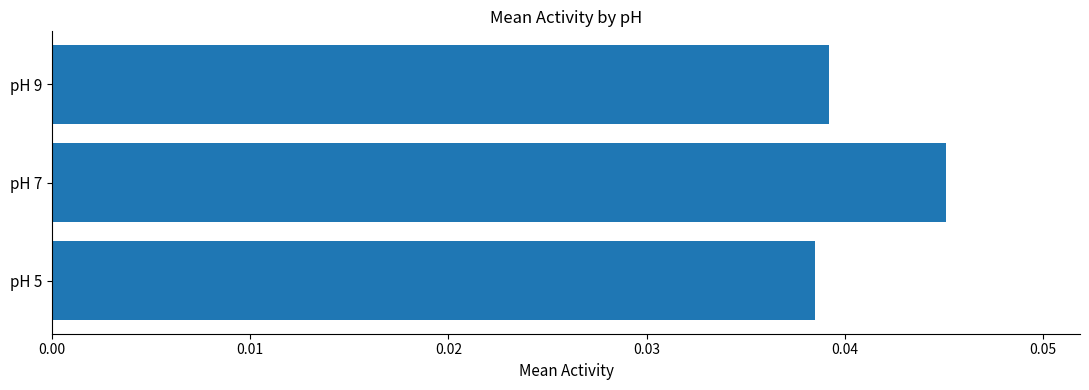

Which has a higher value, pH 7 or pH 9?

pH 7